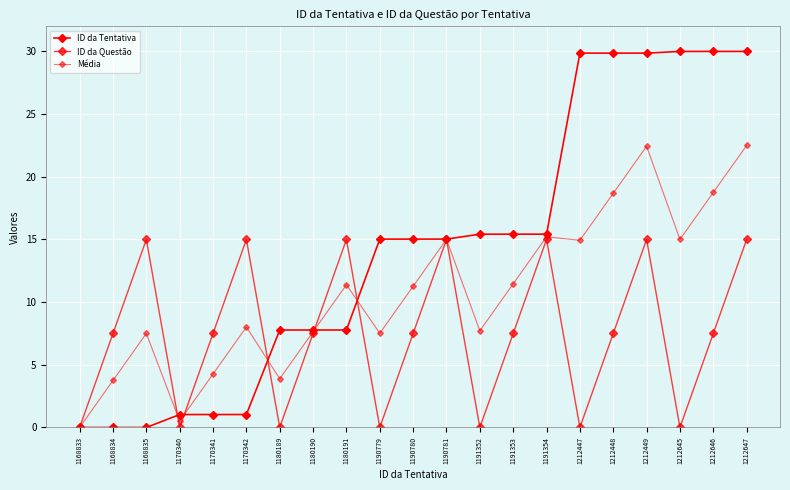

What is the difference between the second highest and minimum values in the ID da Questão series?

15.0